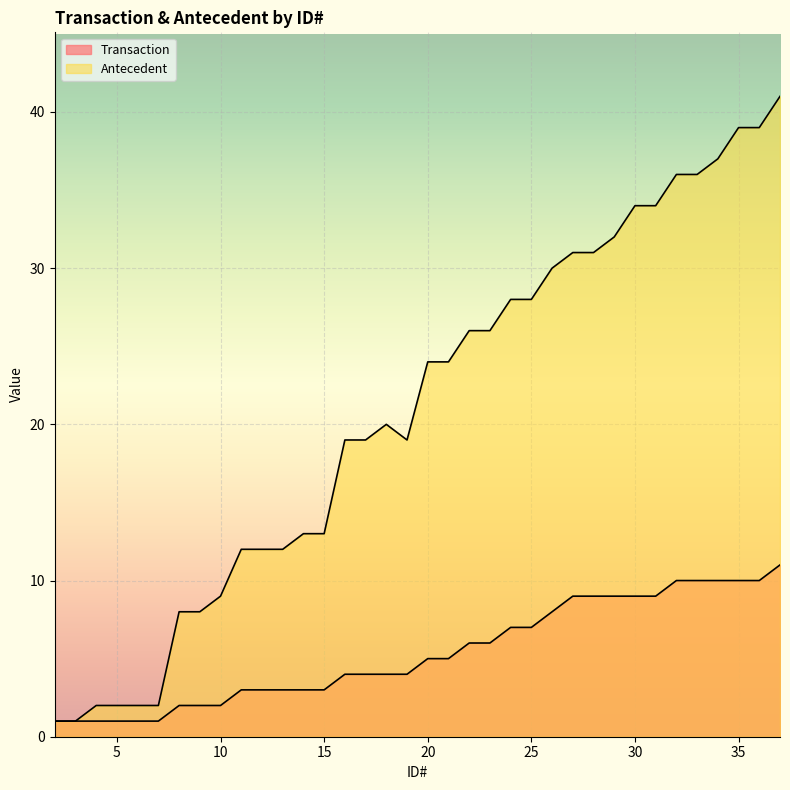

Rank the categories by Transaction value from highest to lowest.

37, 32, 33, 34, 35, 36, 27, 28, 29, 30, 31, 26, 24, 25, 22, 23, 20, 21, 16, 17, 18, 19, 11, 12, 13, 14, 15, 8, 9, 10, 2, 3, 4, 5, 6, 7